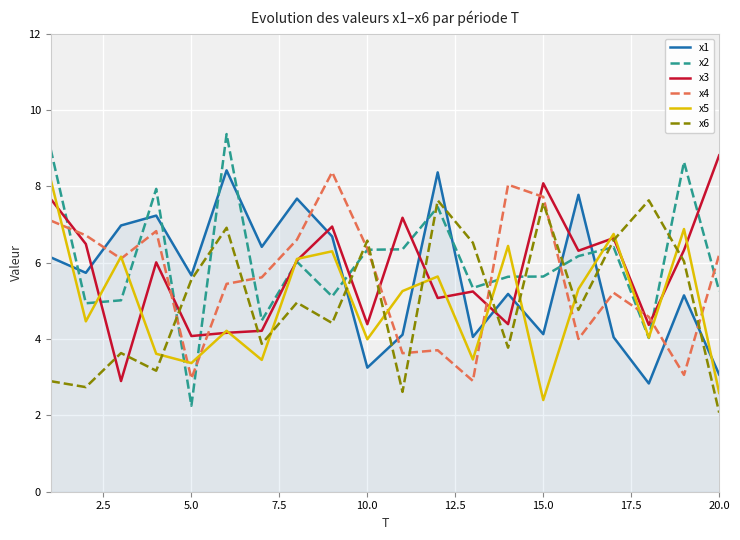

After their last crossing, which series has the higher values: x6 or x5?

x5